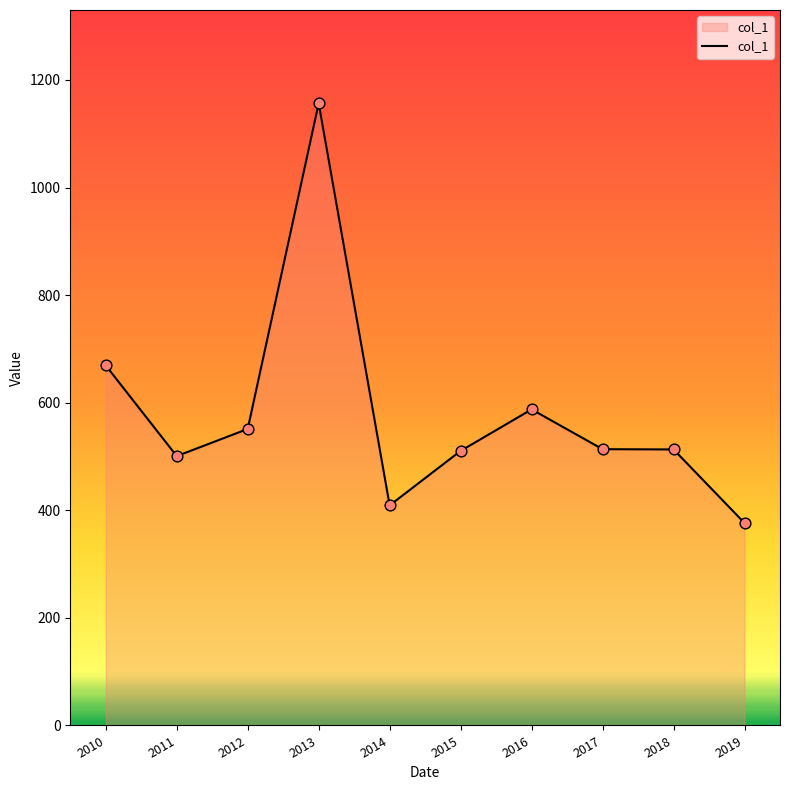

Approximately how many times larger is the value at 2019 compared to 2016?

0.6